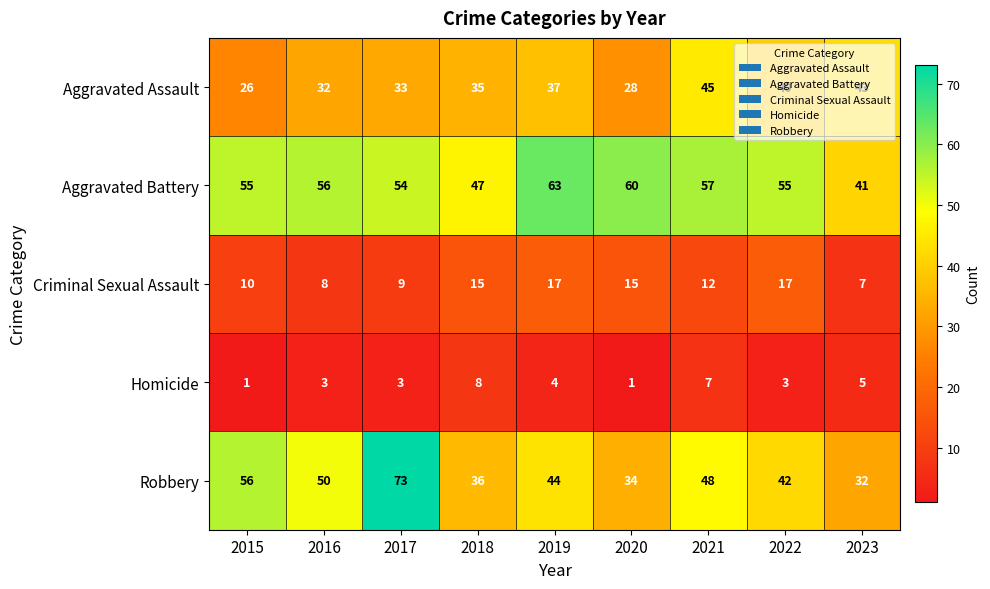

What is the sum of the Criminal Sexual Assault values at 2022 and 2015?

27